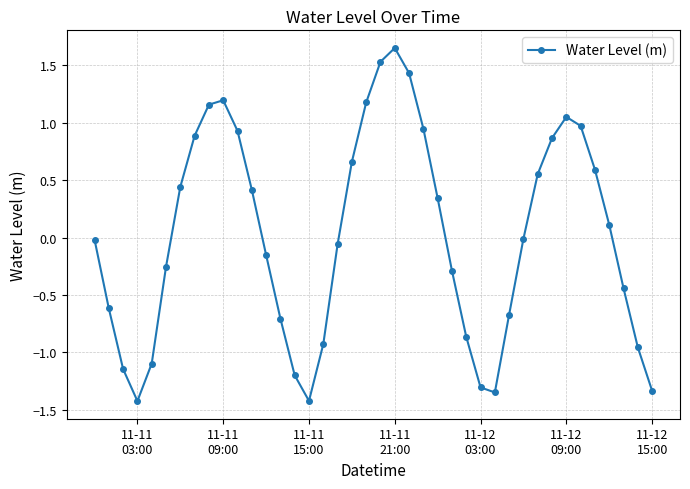

How many points are higher than both their immediate neighbors (excluding endpoints)?

3